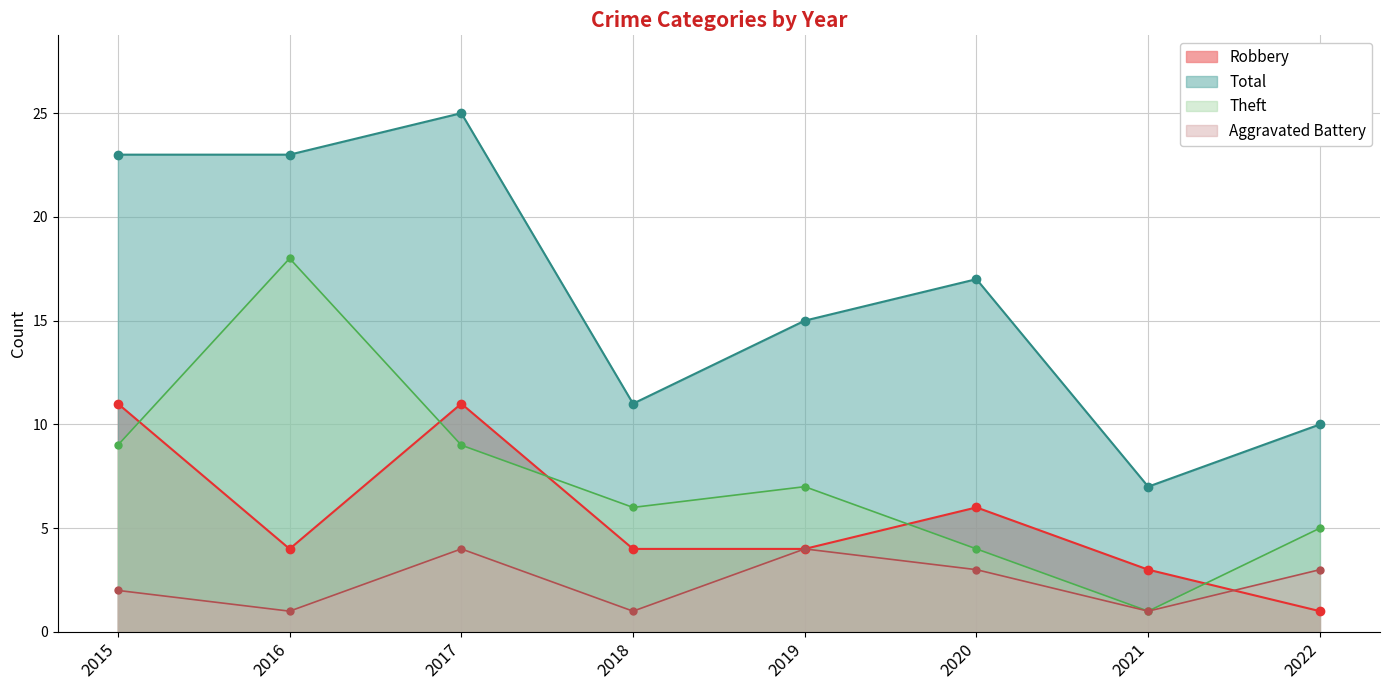

How many data points in Aggravated Battery are less than 3?

4